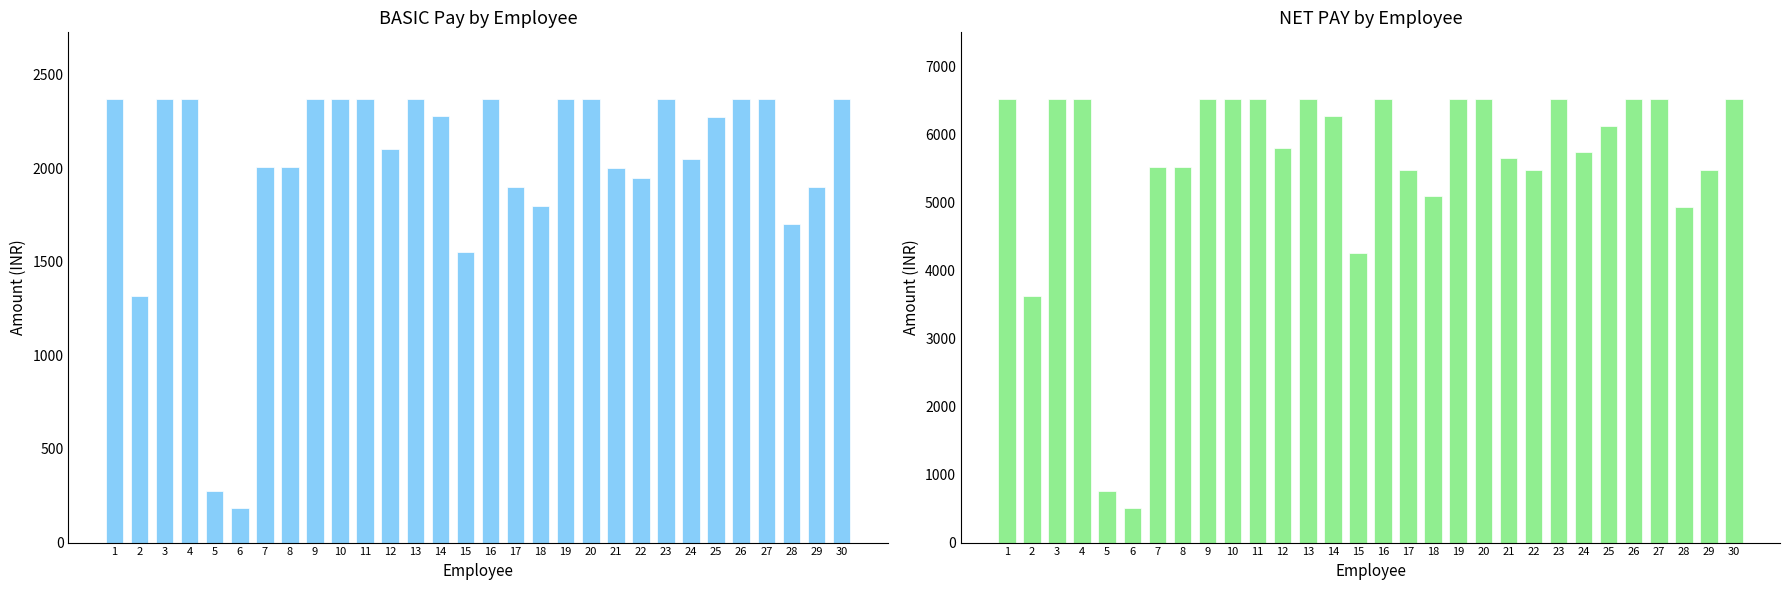

What is the lowest value of the BASIC series?

182.3